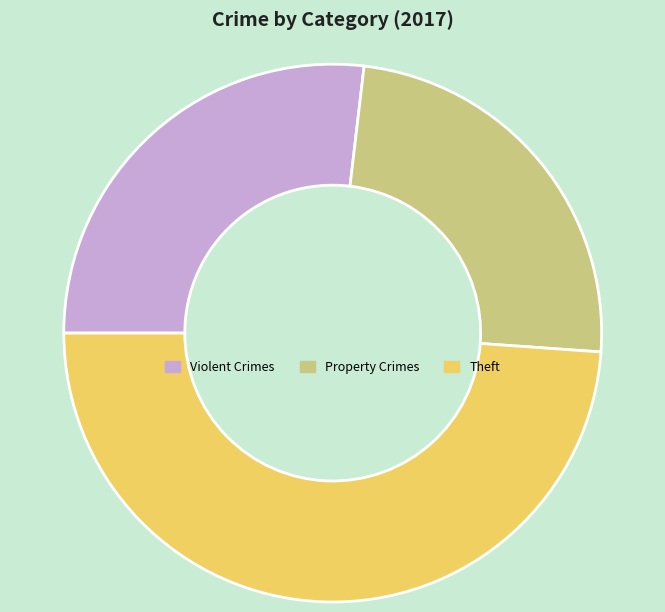

Between Violent Crimes and Theft, which is larger?

Theft